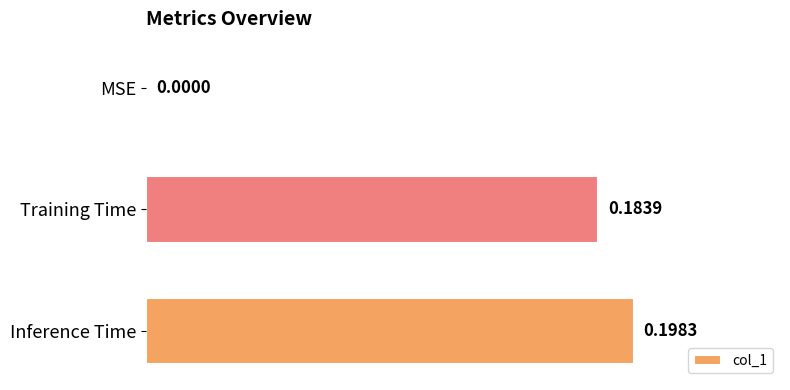

At which label is the value closest to 0?

MSE